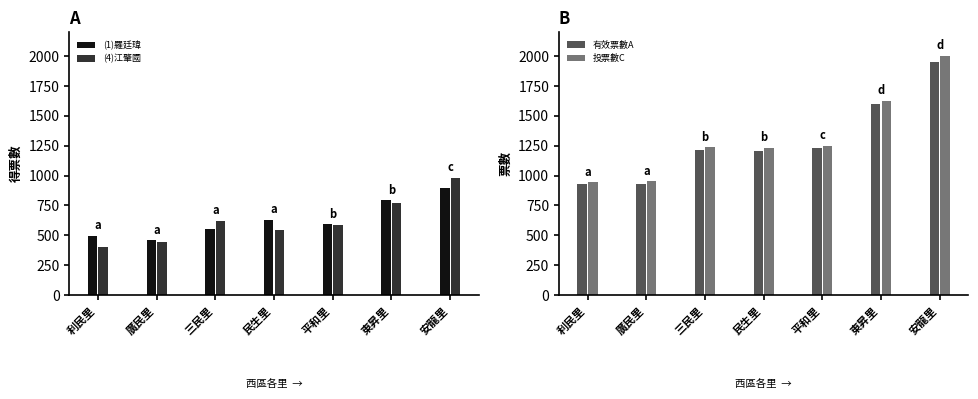

What is the minimum value for 有效票數A?

928